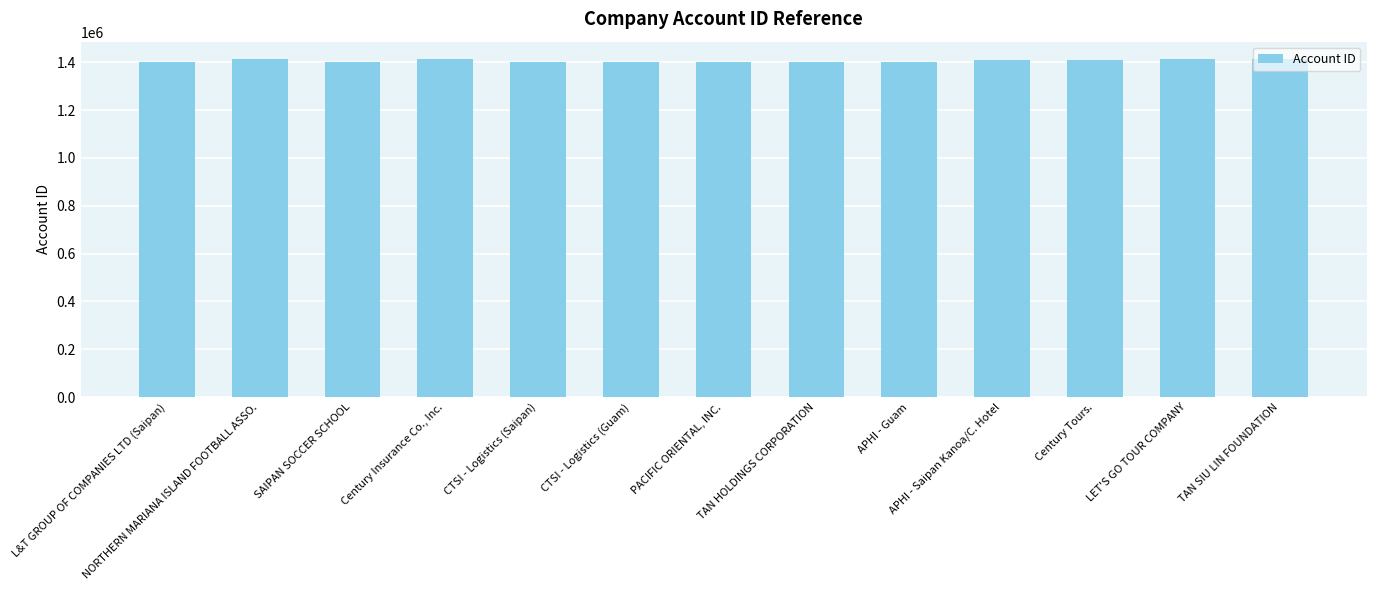

Count the number of categories in the chart.

13